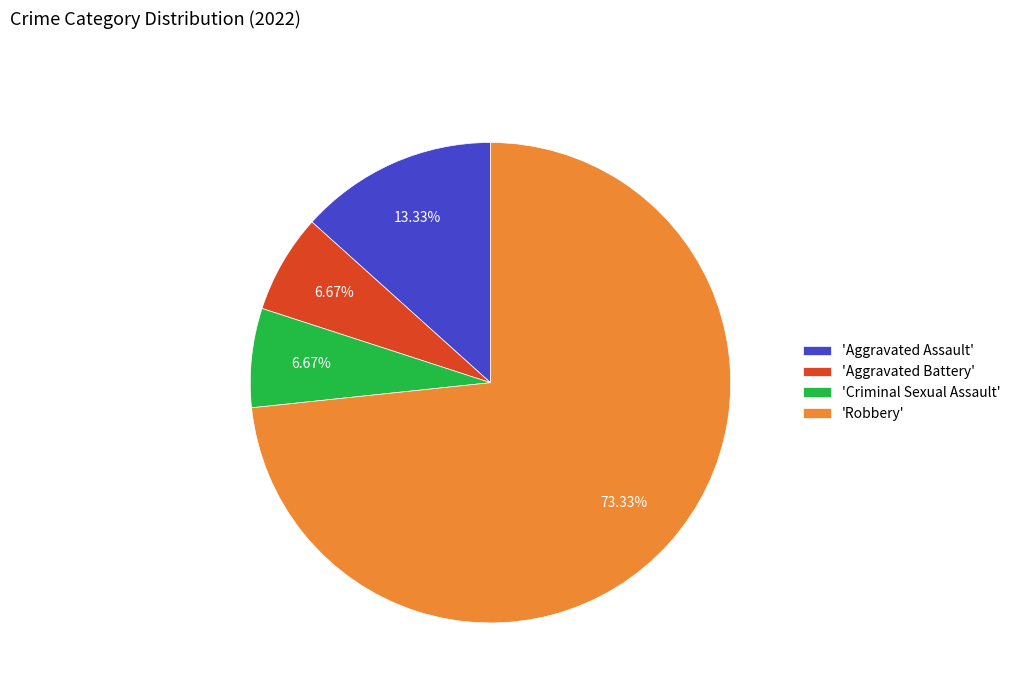

Is 'Aggravated Battery' the majority of the pie?

No